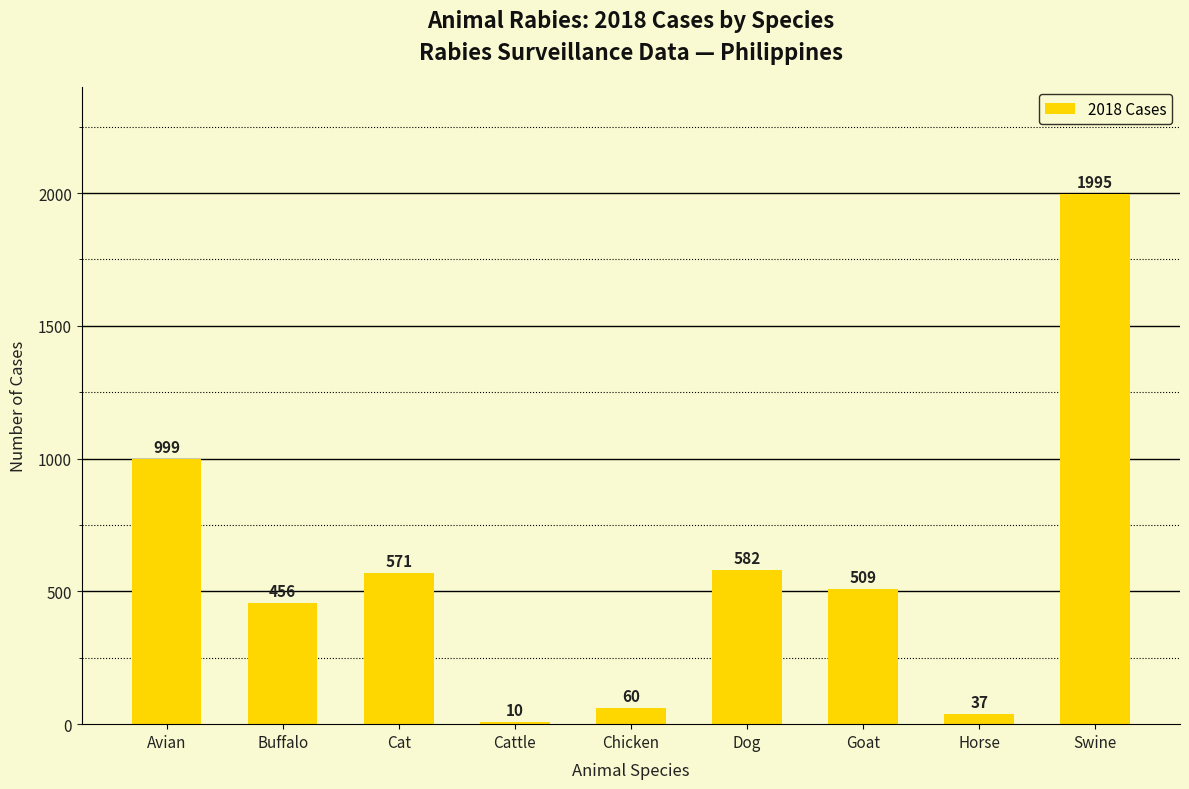

Rank the categories by value from lowest to highest.

Cattle, Horse, Chicken, Buffalo, Goat, Cat, Dog, Avian, Swine